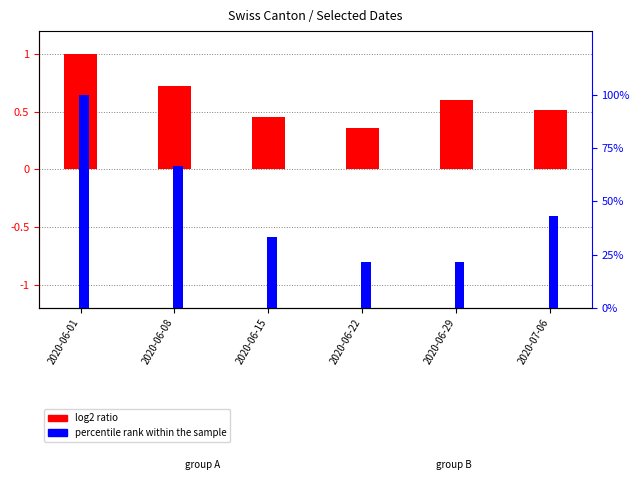

What is the smallest value displayed?

0.4